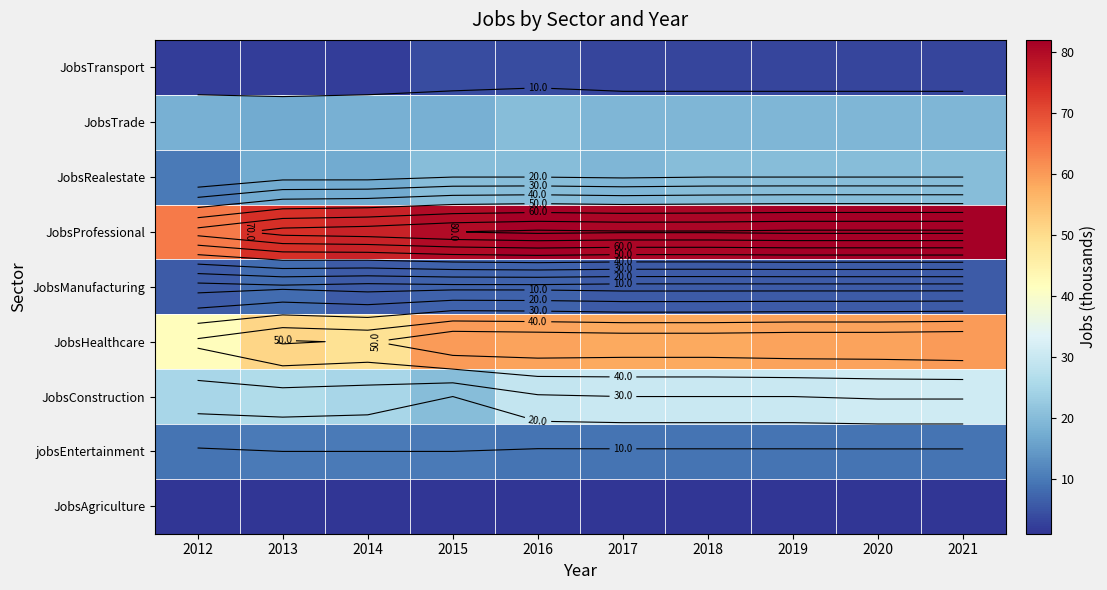

Which category has the lowest value in the JobsRealestate series?

2012